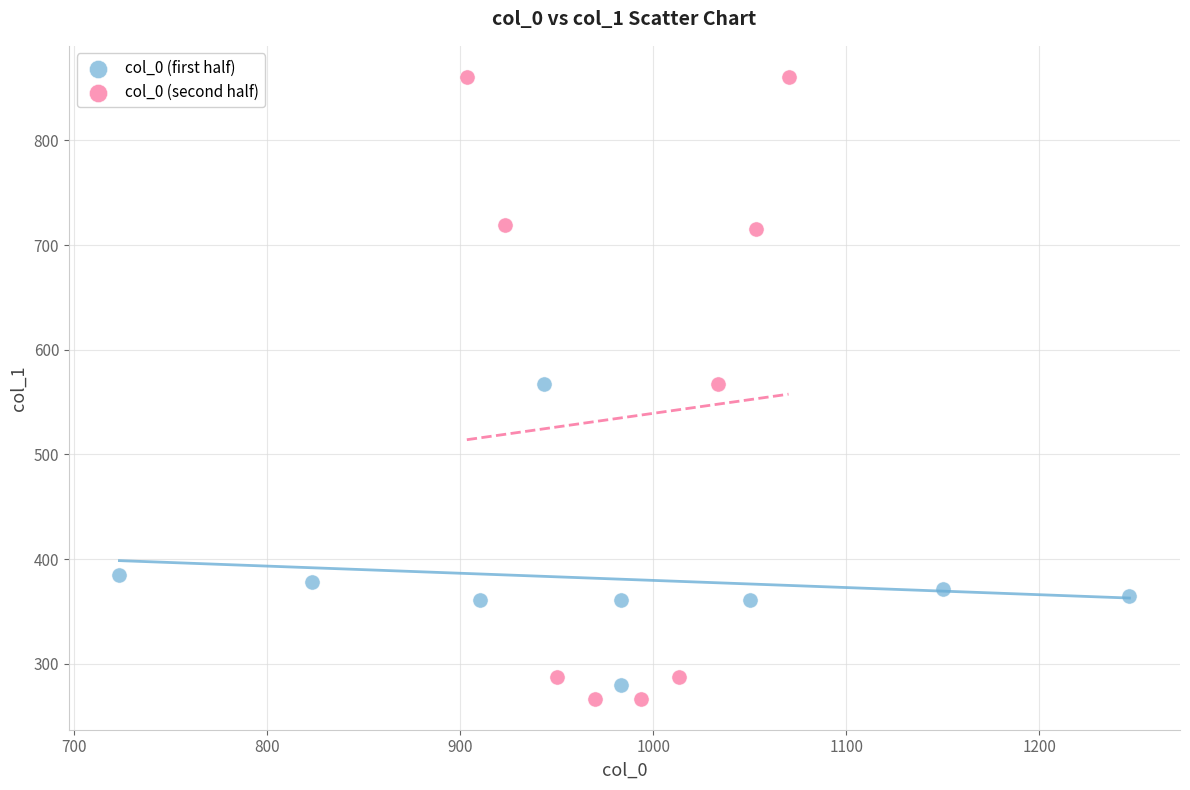

Which series has the largest Y range (max minus min)?

col_0 (second half)